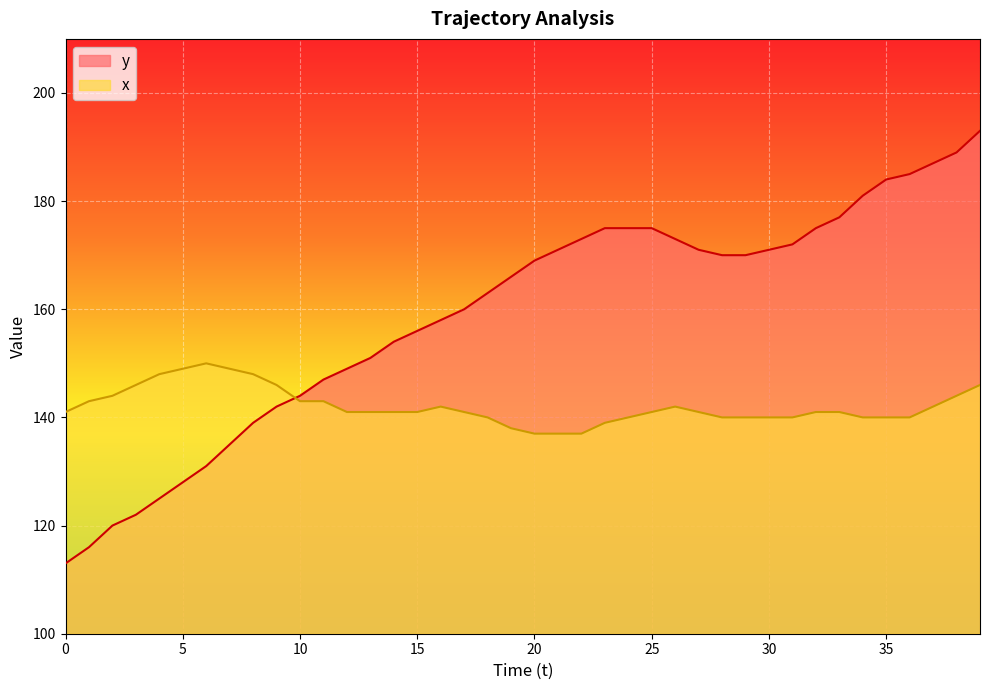

Rank the series at 8 from lowest to highest value.

y, x